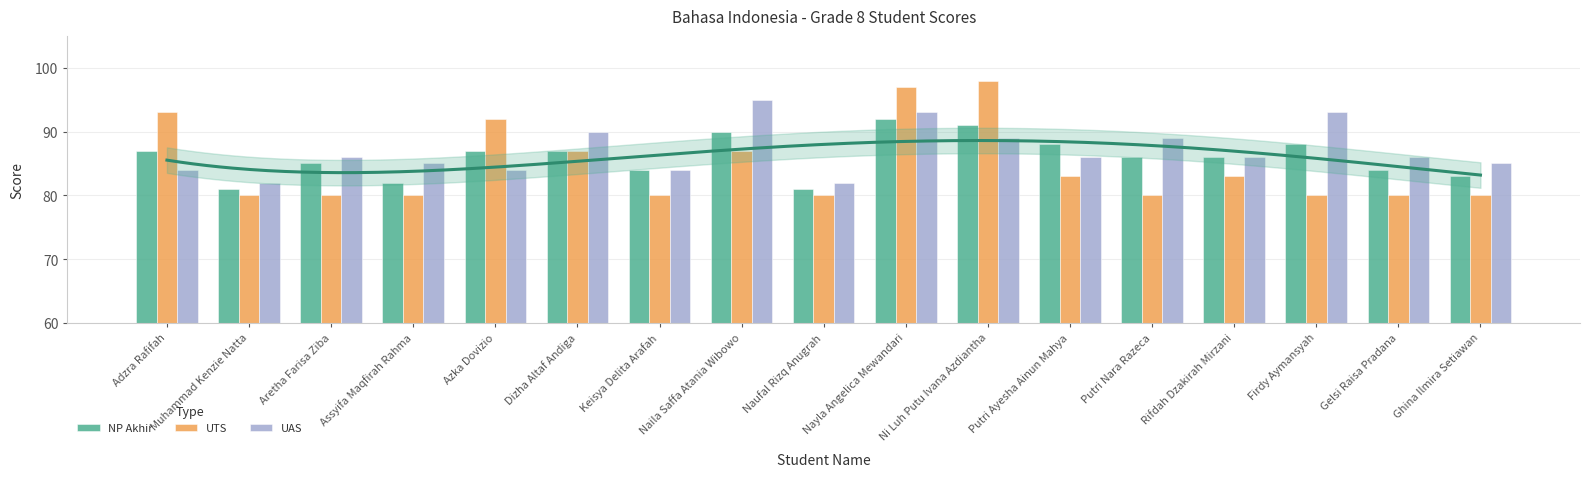

The UAS series shows 84 at Adzra Rafifah. True or false?

True